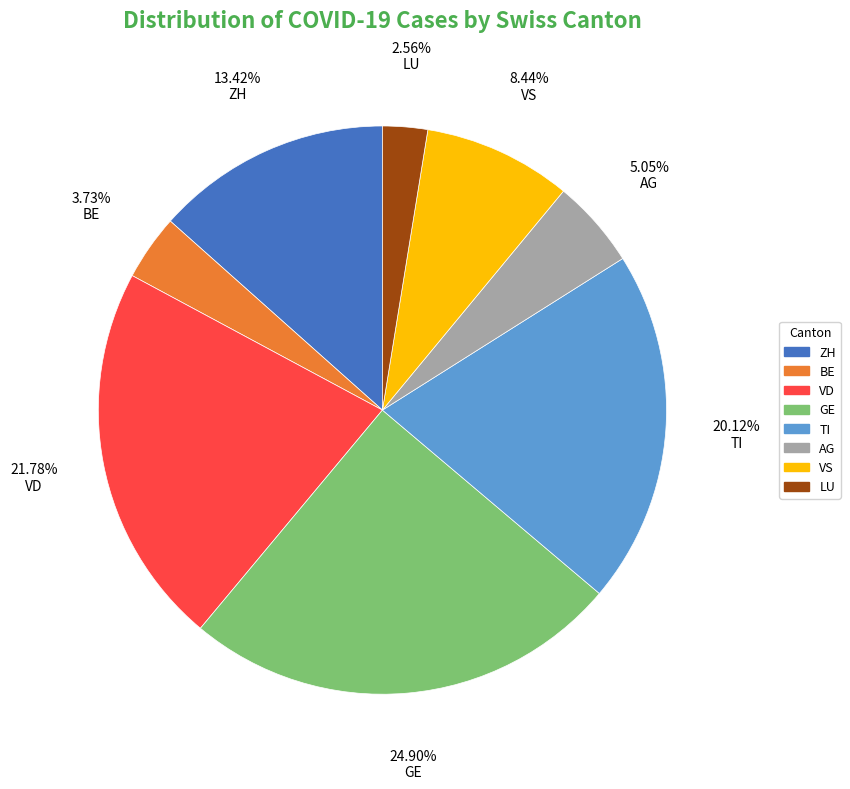

Is there a majority slice in this chart?

No